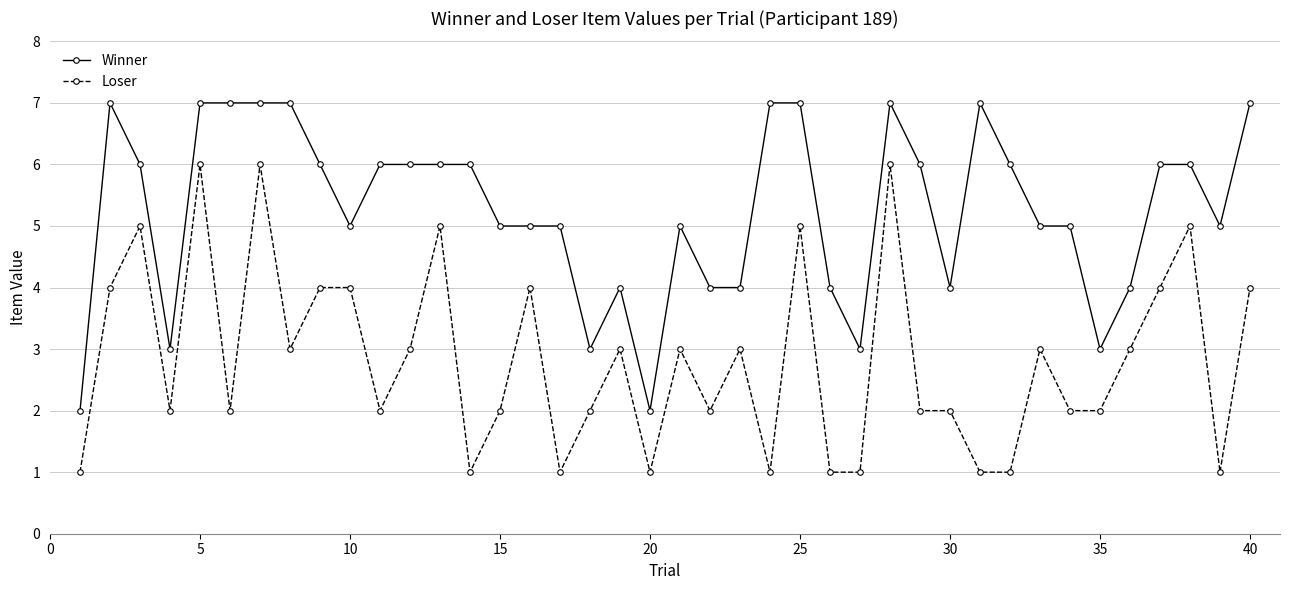

True or false: Winner and Loser cross at least once.

False